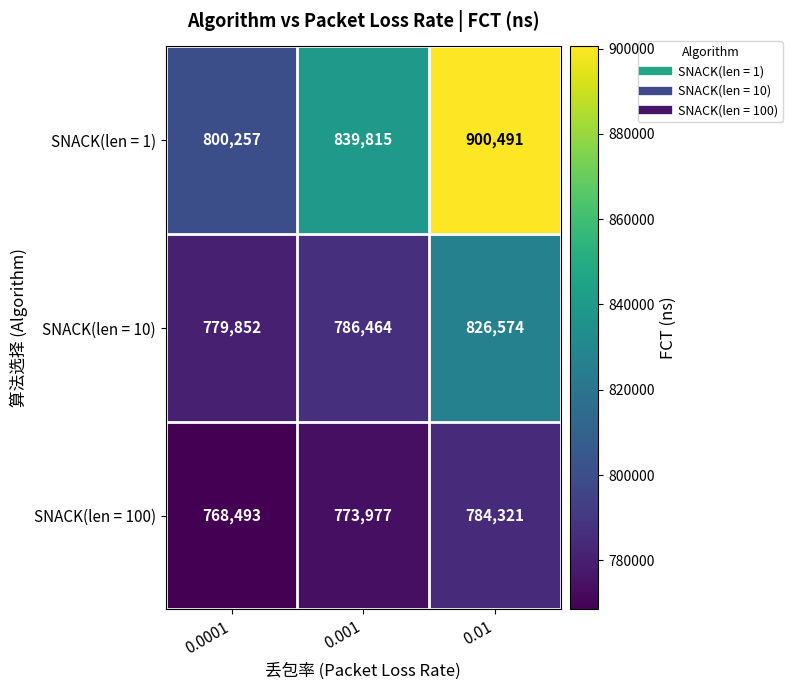

What is the approximate value of SNACK(len = 100) at 0.01, to the nearest 100?

784300